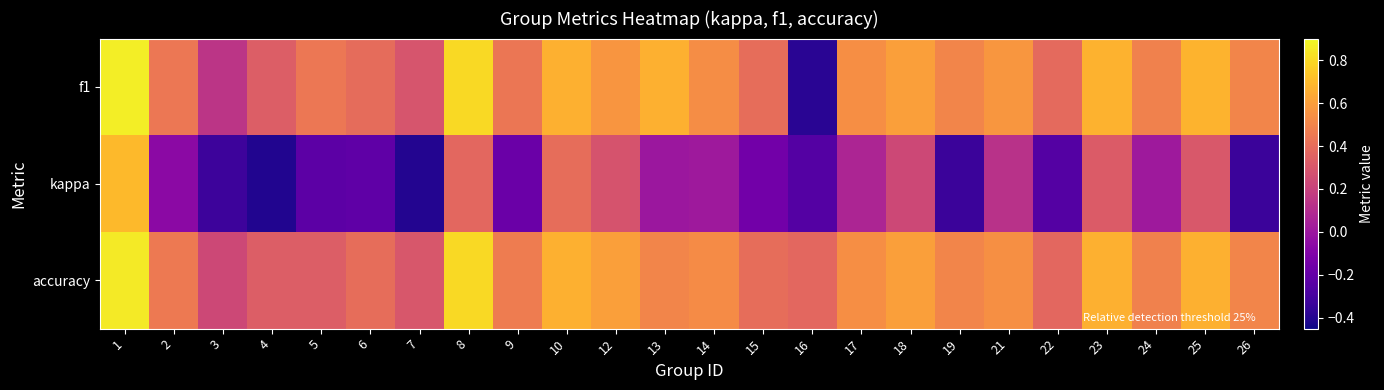

At how many categories does at least one series exceed 0?

24